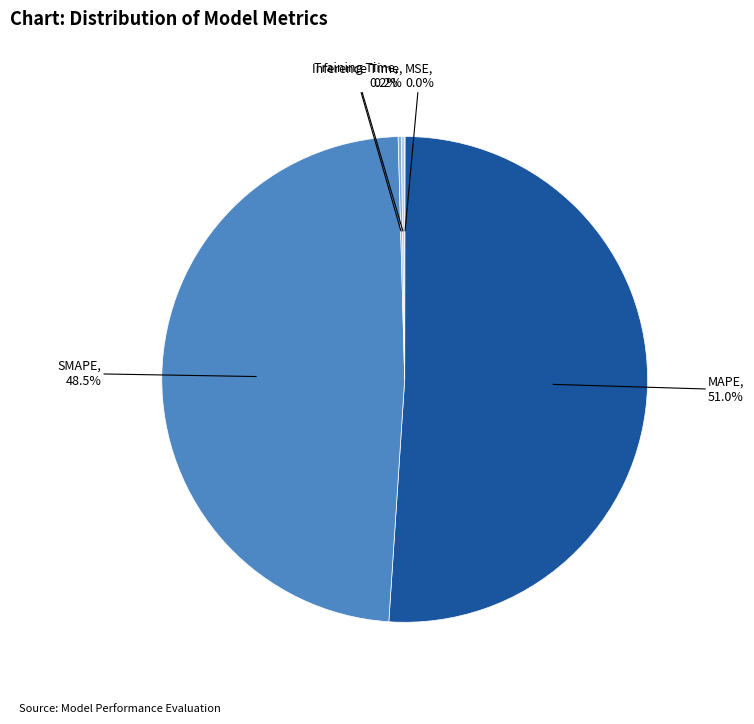

Is it true that MAPE is 62% of the pie?

False